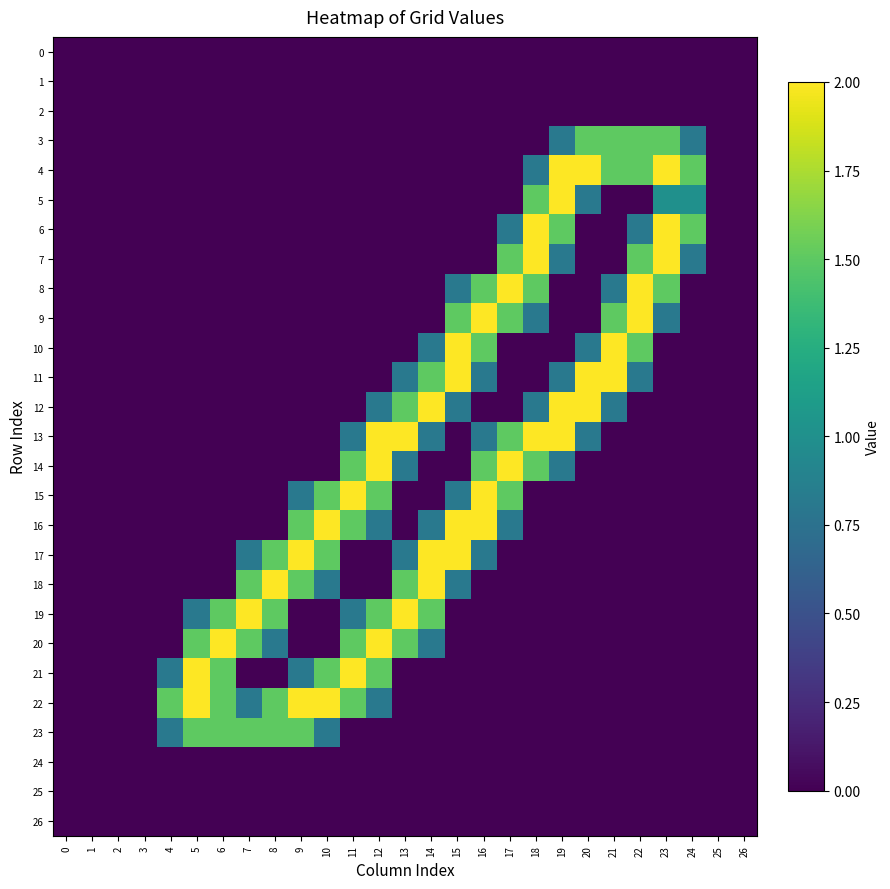

At 20, list the series in order from smallest to largest.

0, 1, 2, 6, 7, 8, 9, 14, 15, 16, 17, 18, 19, 20, 21, 22, 23, 24, 25, 26, 5, 10, 13, 3, 4, 11, 12